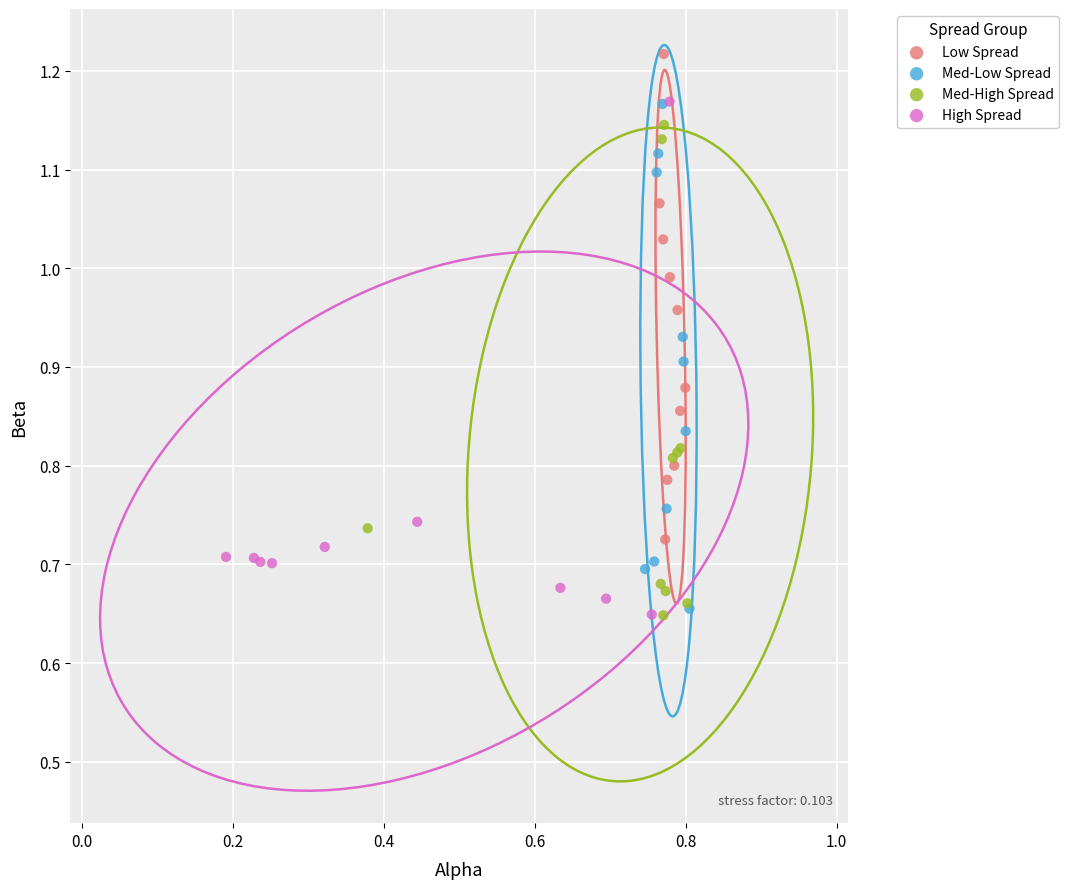

Which series reaches the maximum Y coordinate?

Low Spread